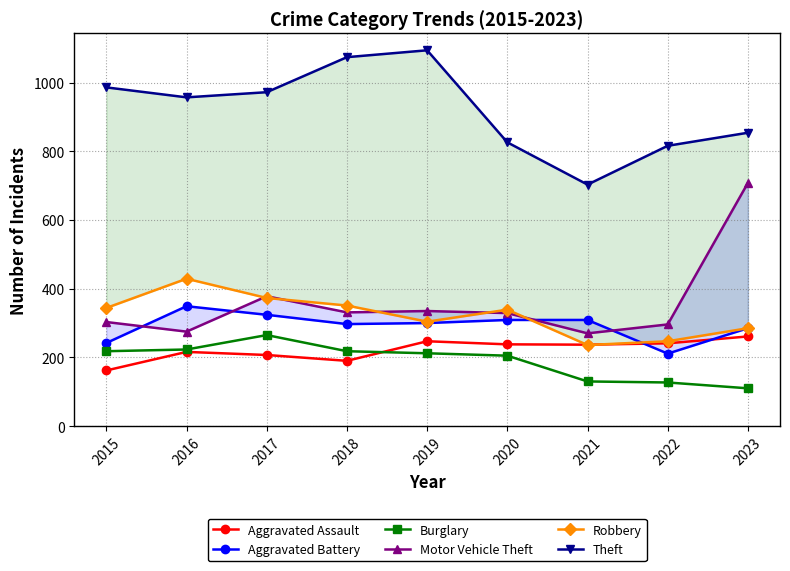

Which has a higher value, 2015 or 2021?

2021